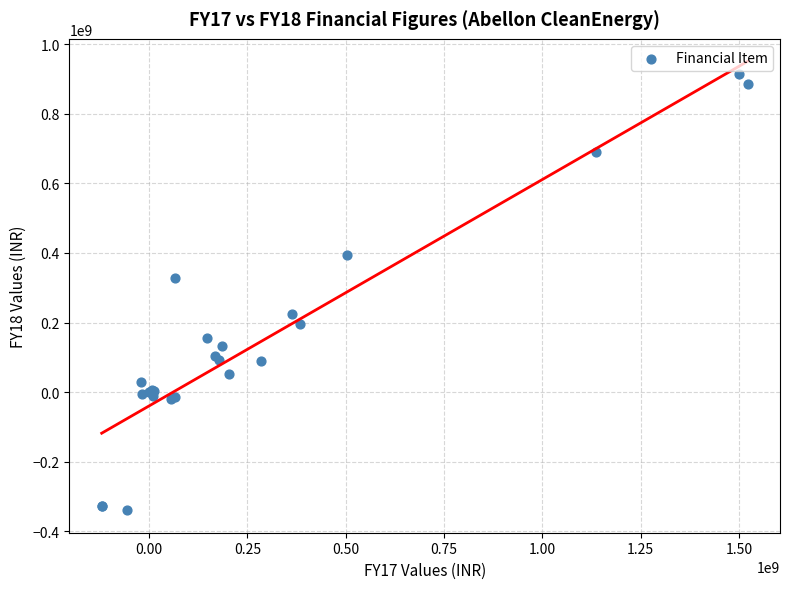

What Y value in the scatter plot is closest to 287242559?

327931651